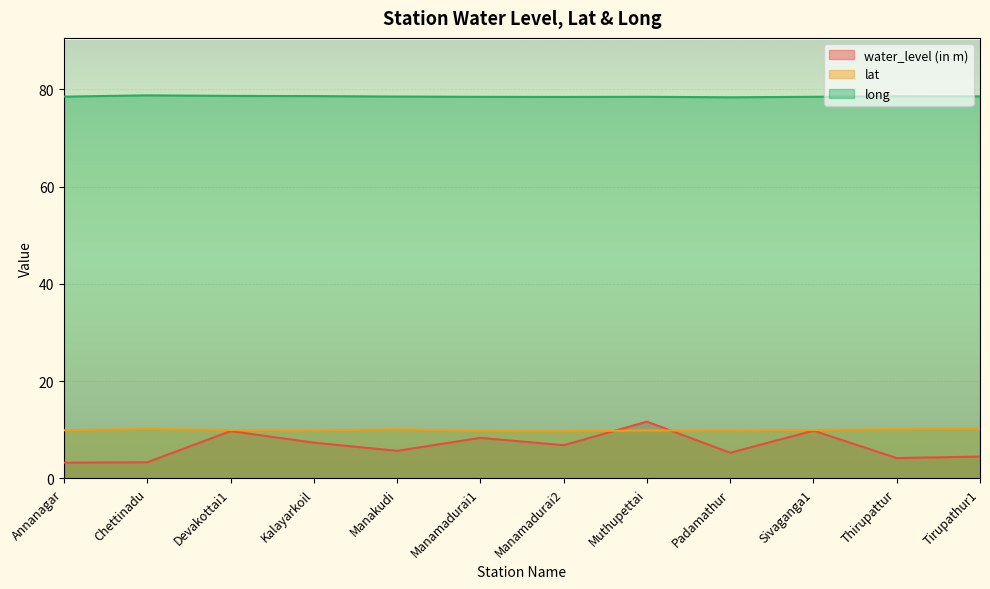

True or false: lat and long cross at least once.

False